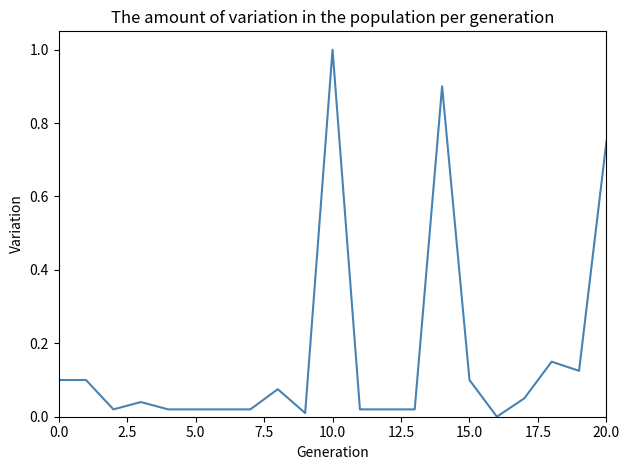

What is the difference between the maximum and minimum values?

1.0